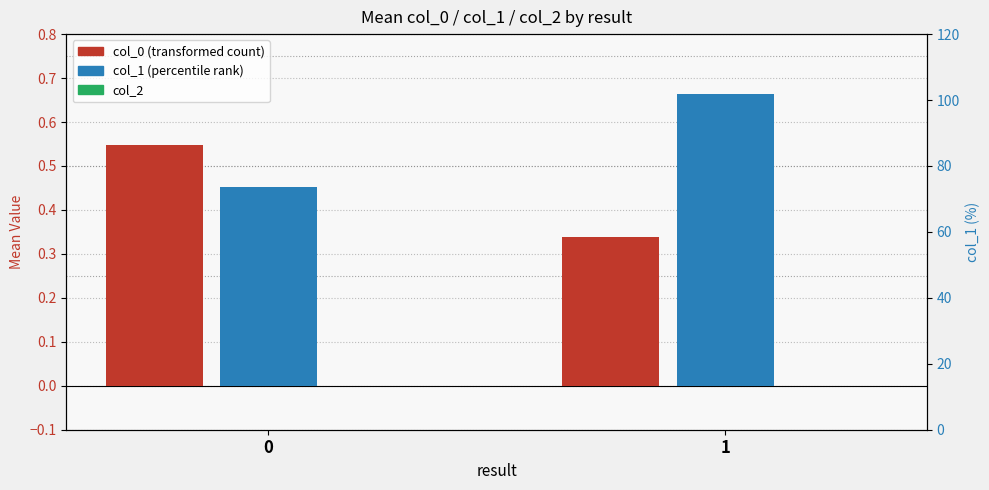

The col_1 series shows 0.1 at 0. True or false?

False